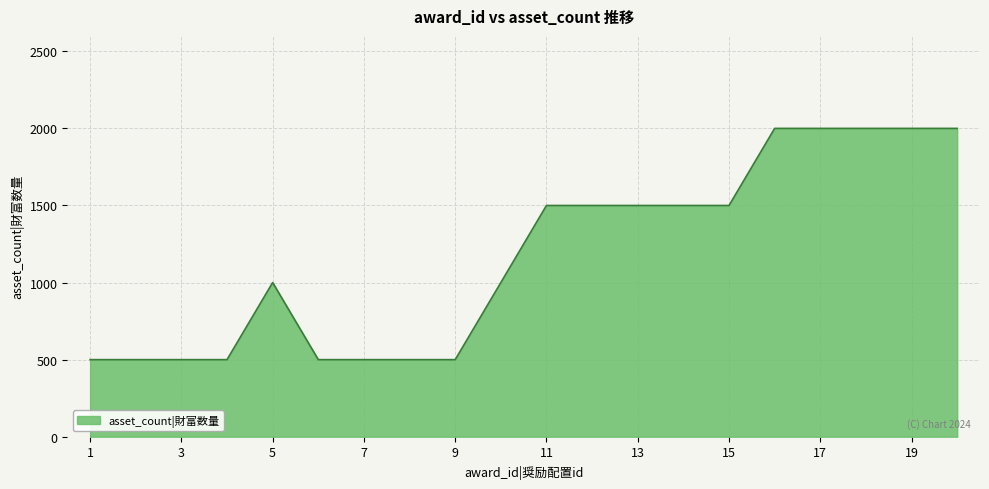

What is the greatest value displayed?

2000